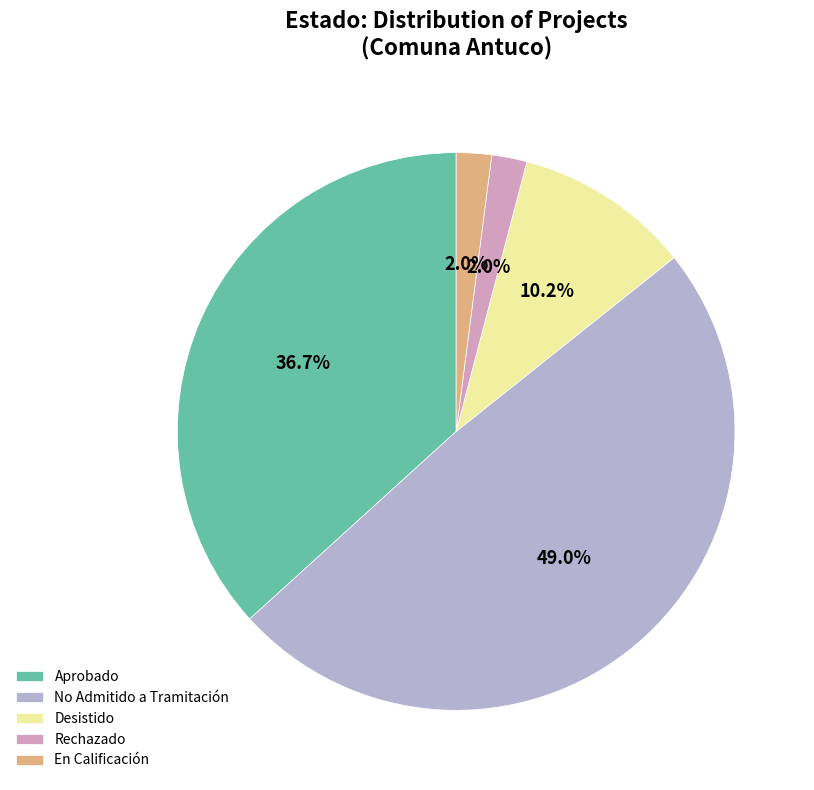

What percentage is the No Admitido a Tramitación slice, to the nearest percent?

49%